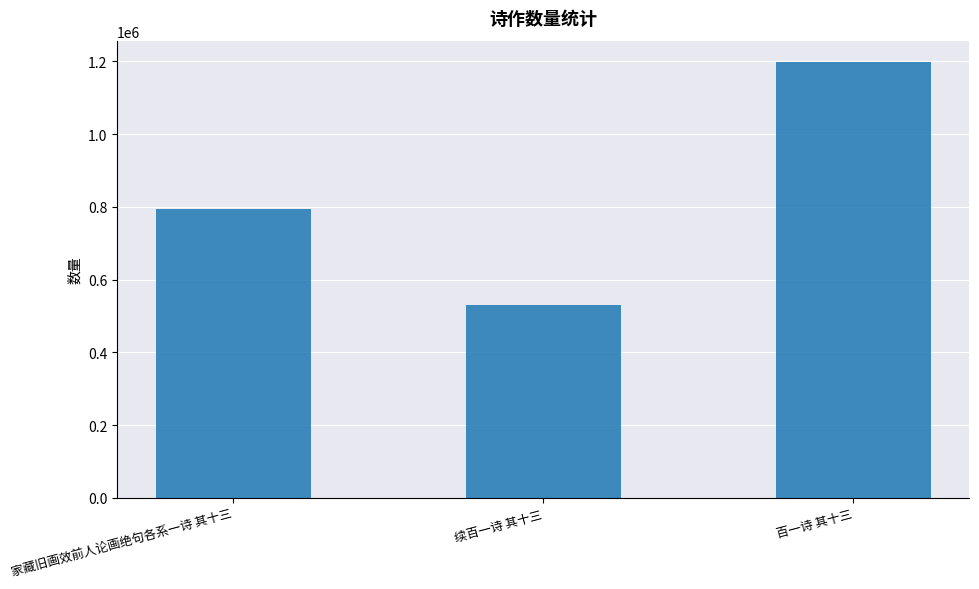

At which category does the chart reach its peak across all series?

百一诗 其十三